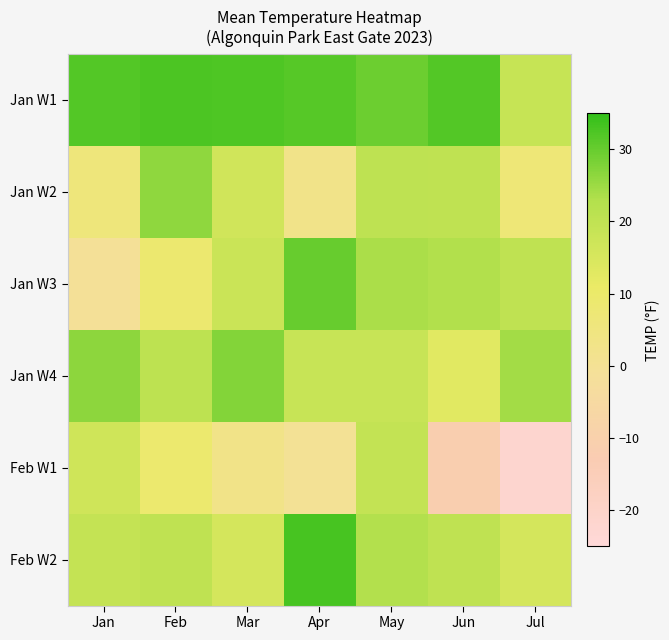

At which category is the sum across all series the highest?

May